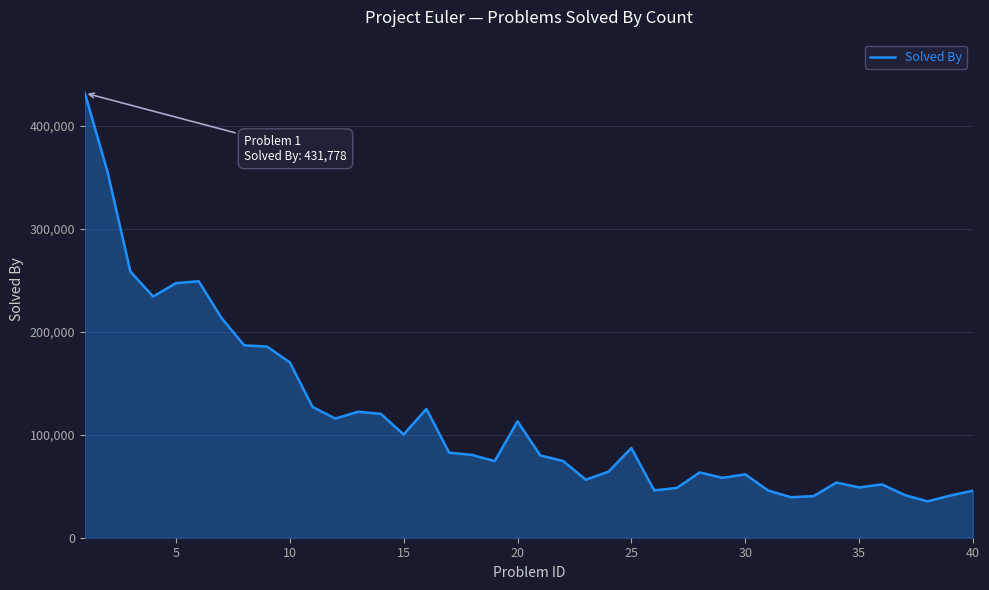

What is the smallest value displayed?

35283